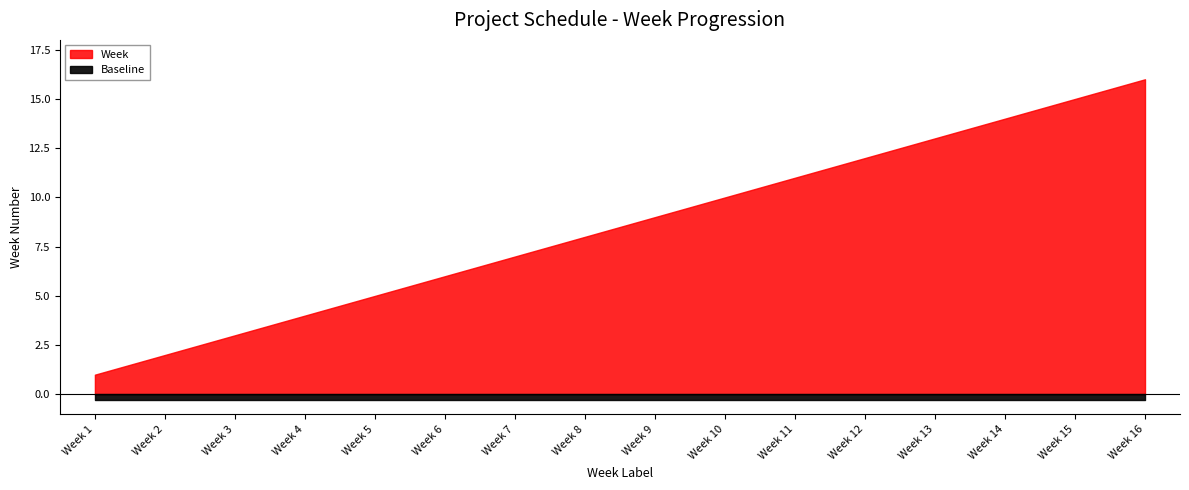

What is the sum of all values?

136